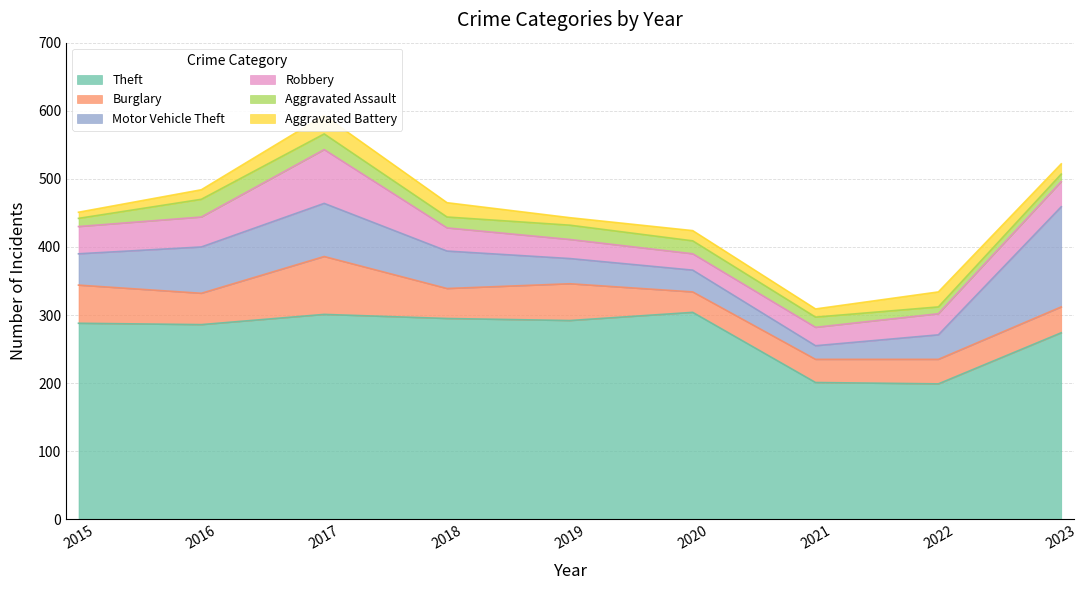

What is the minimum value for Aggravated Battery?

9